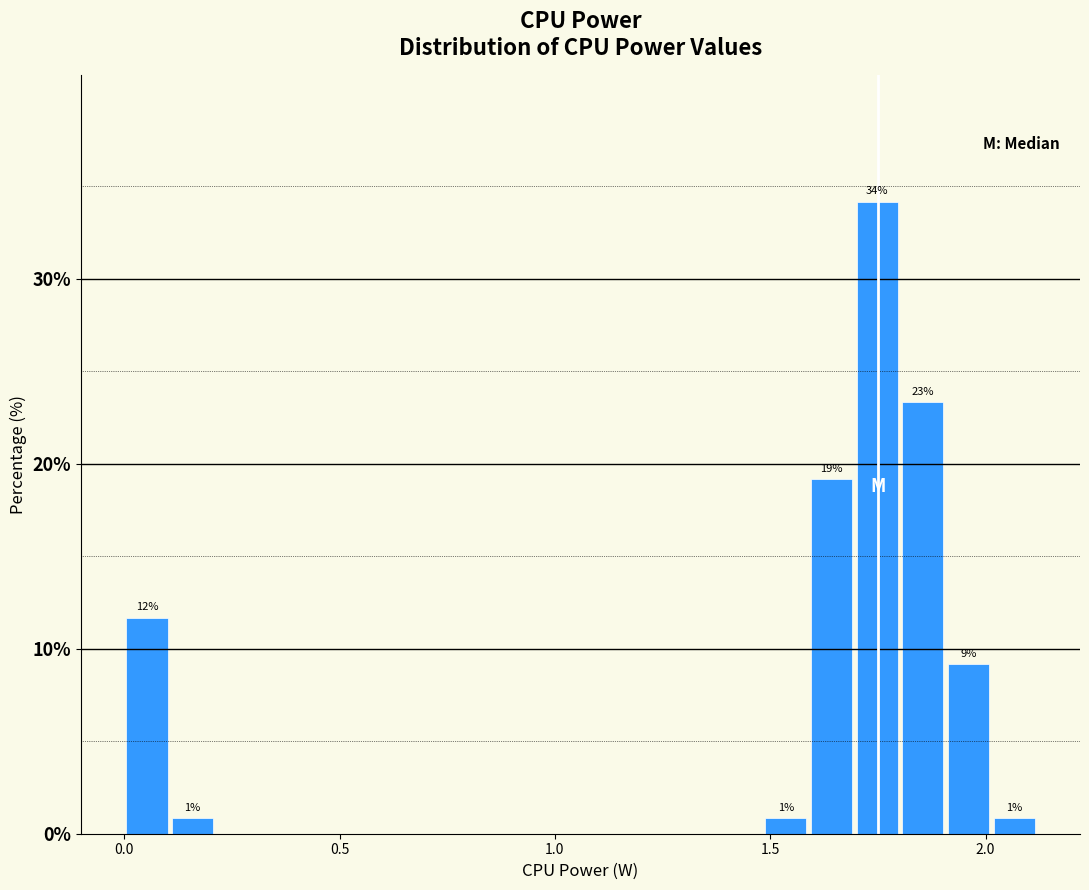

Around what value on the x-axis is the tallest bar? Give the approximate position of its centre, as read against the axis.

1.75